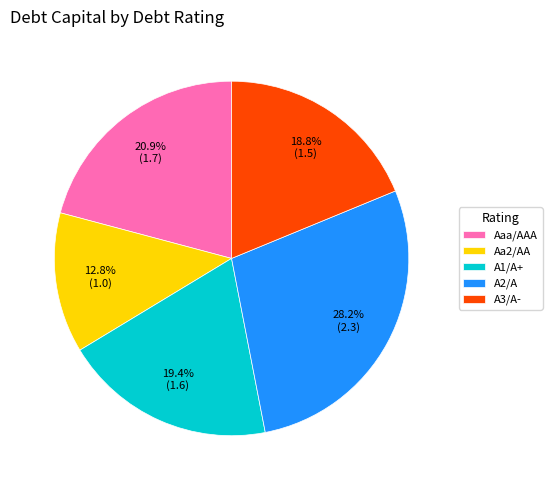

Is it true that A1/A+ is 12% of the pie?

False